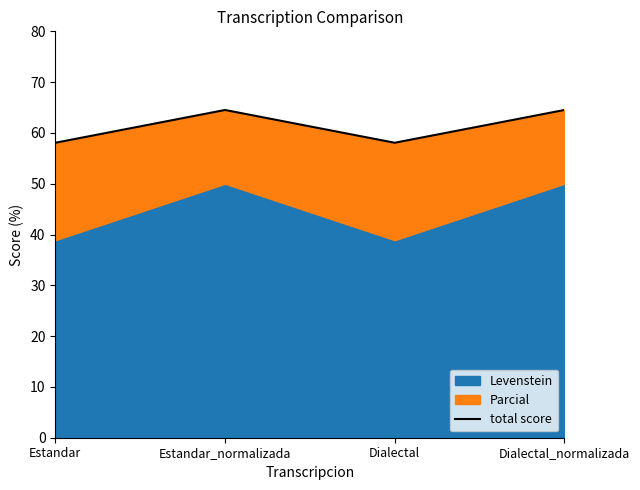

True or false: the data has more than 1 interior local peaks.

False